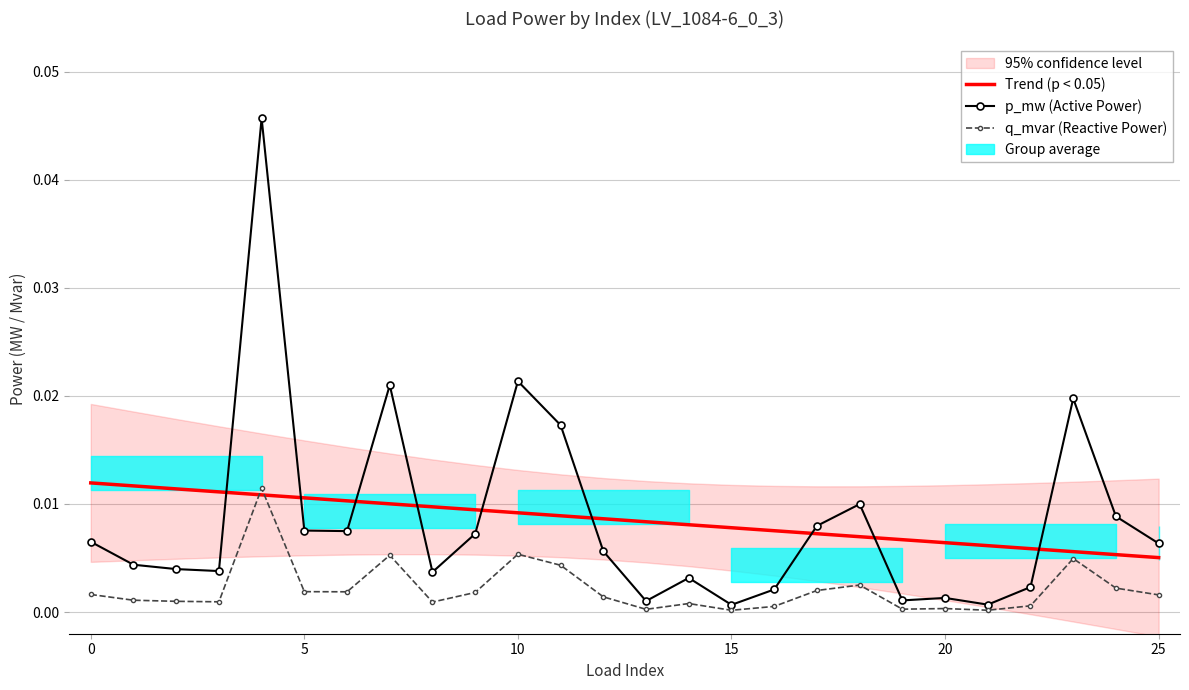

Which has a higher value, 21 or 10?

10